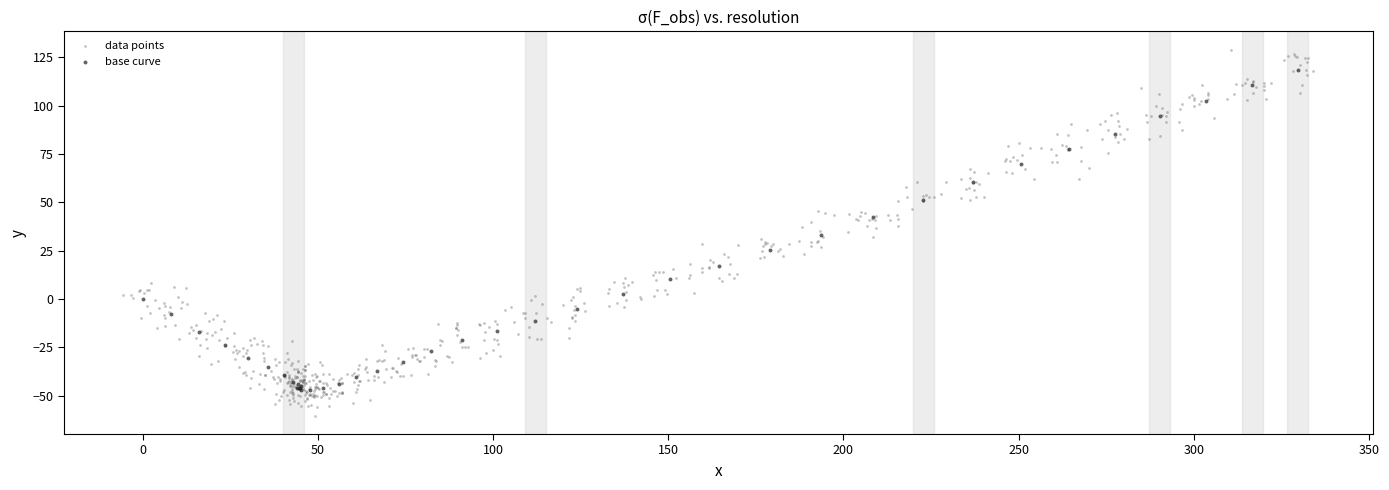

Which series contains the highest Y value?

data points